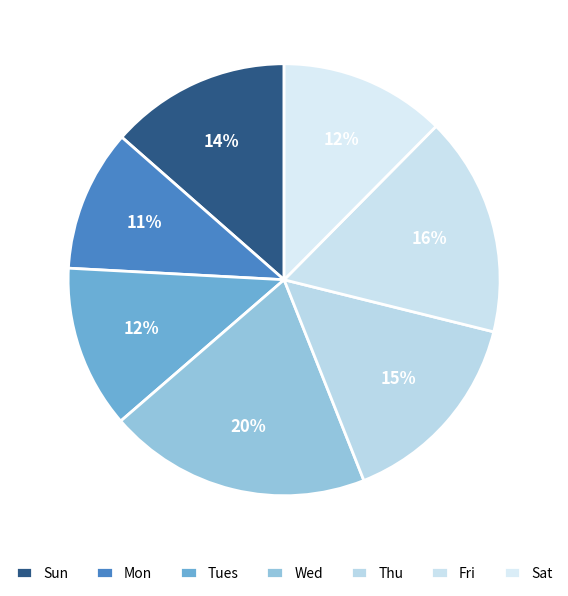

To the nearest percent, what is the difference between the largest and smallest slice percentages?

9%